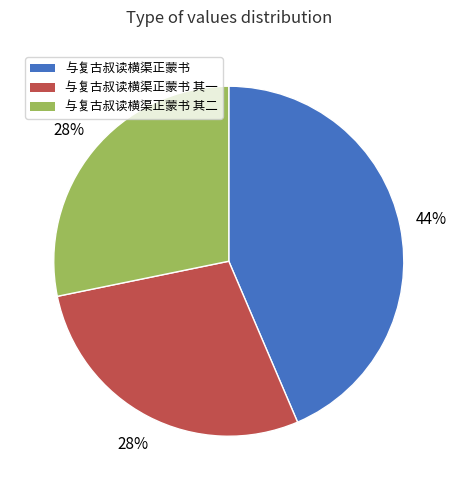

Count the number of slices in the pie.

3